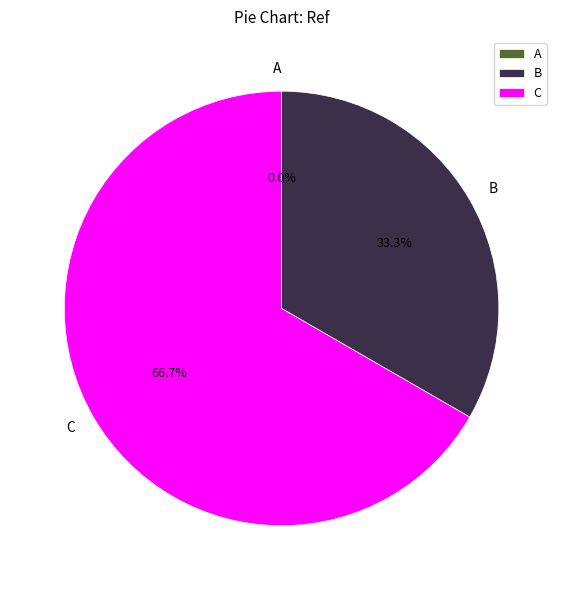

True or false: C accounts for 73% of the total.

False